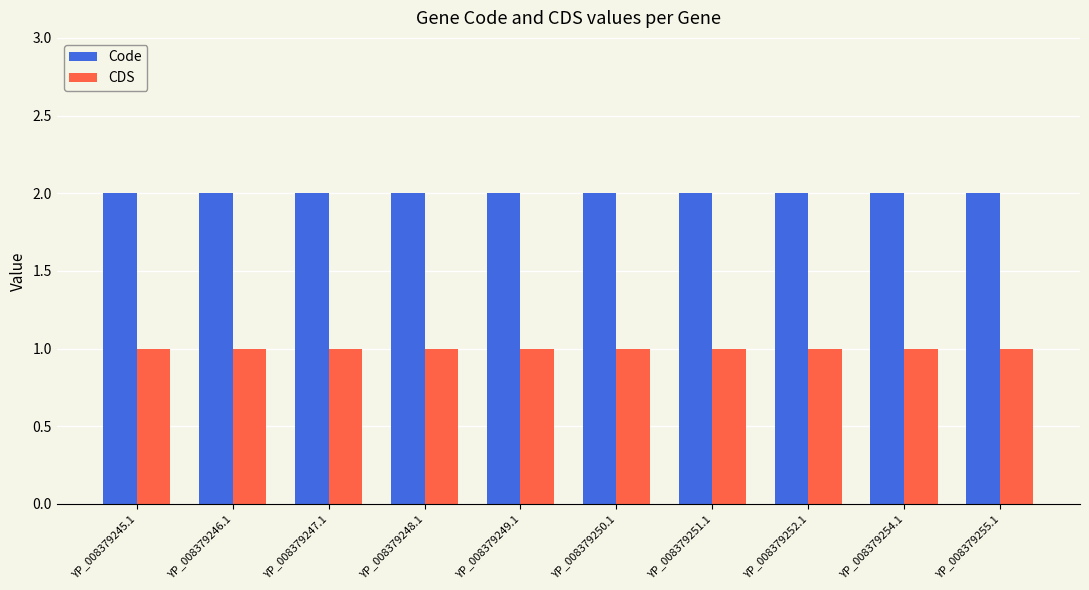

List the series in order of their overall mean, highest first.

Code, CDS